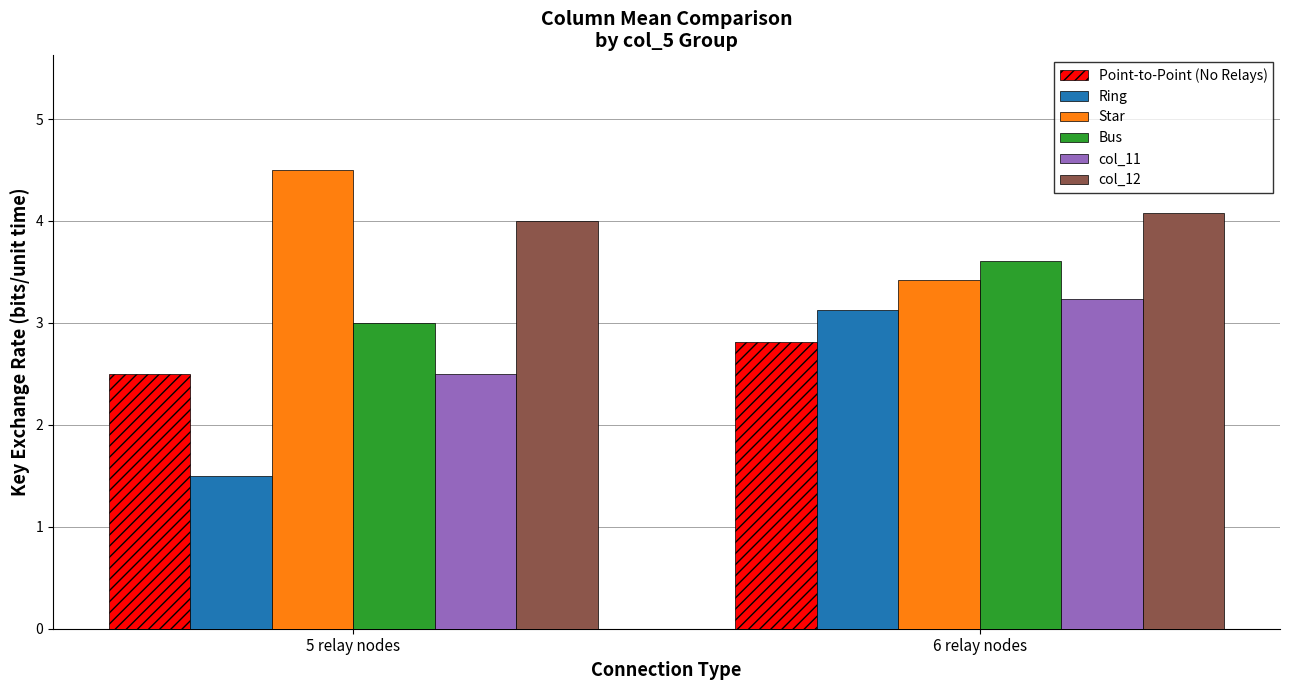

What position from the right is 5 relay nodes?

2